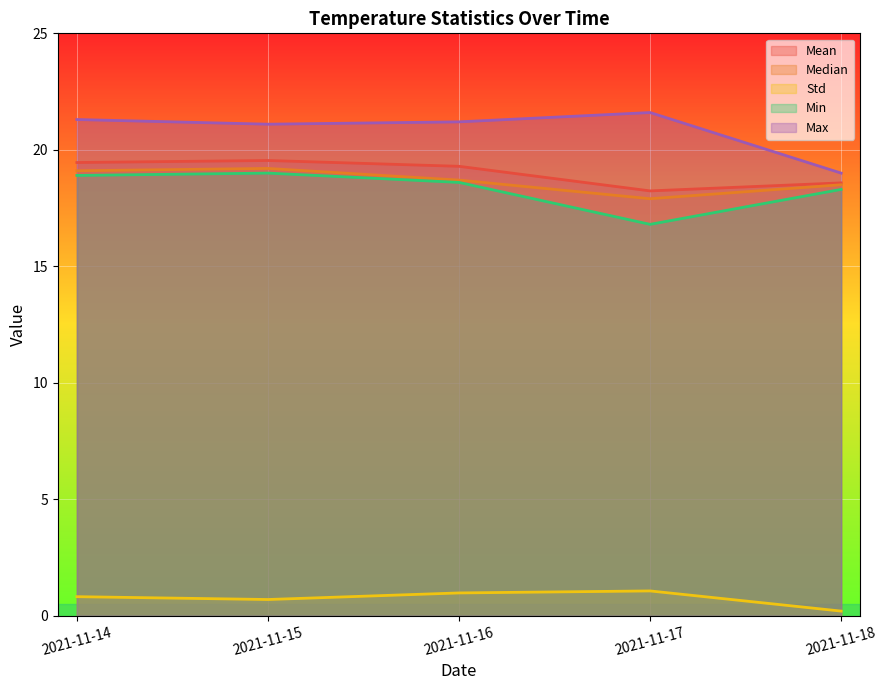

What is the difference between the maximum and minimum values in the Max series?

2.6